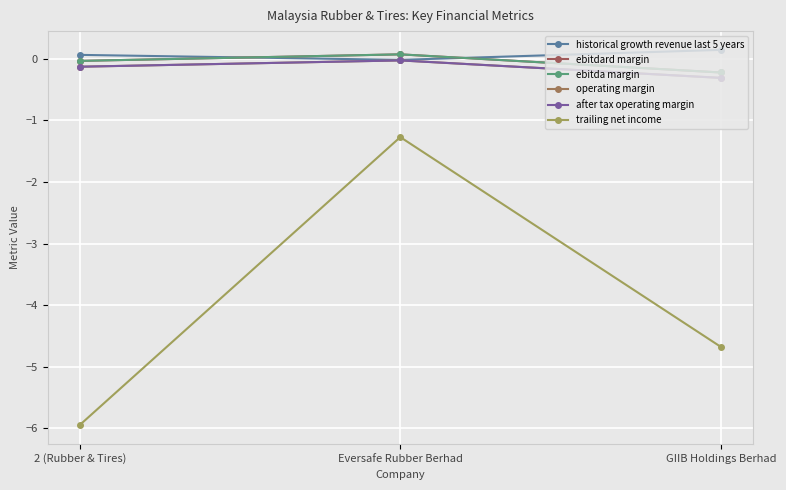

Is this an area chart (filled region under the line)?

No